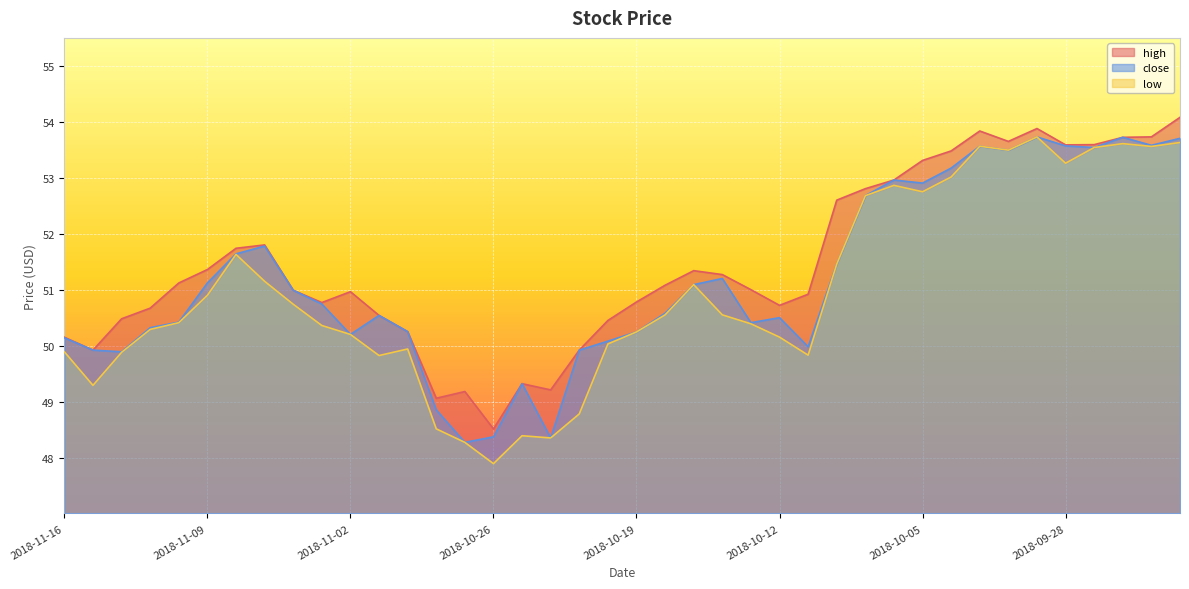

How many values in the close series are below 50?

9